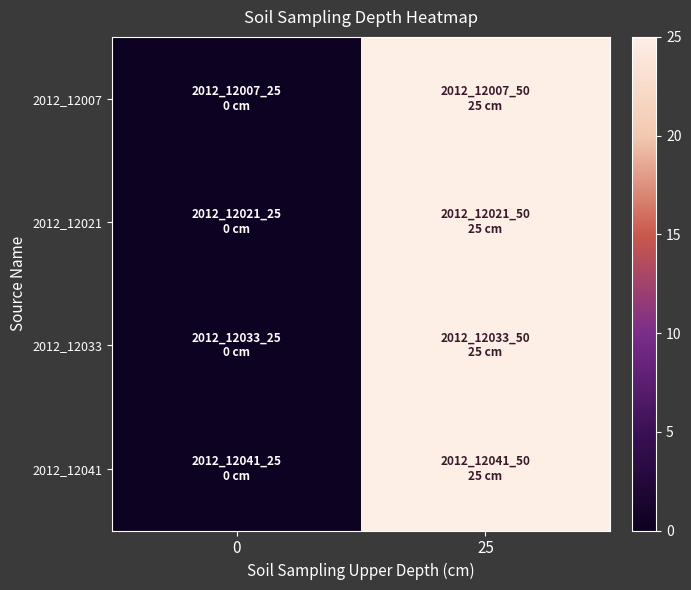

List the series in order of their peak value, highest first.

2012_12007, 2012_12021, 2012_12033, 2012_12041